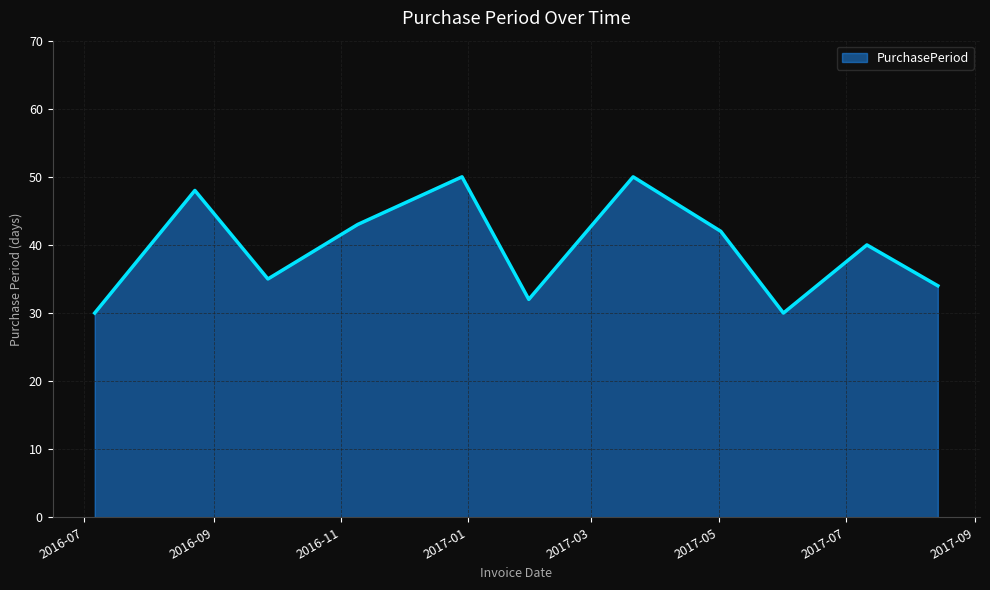

What is the minimum value shown in the chart?

30